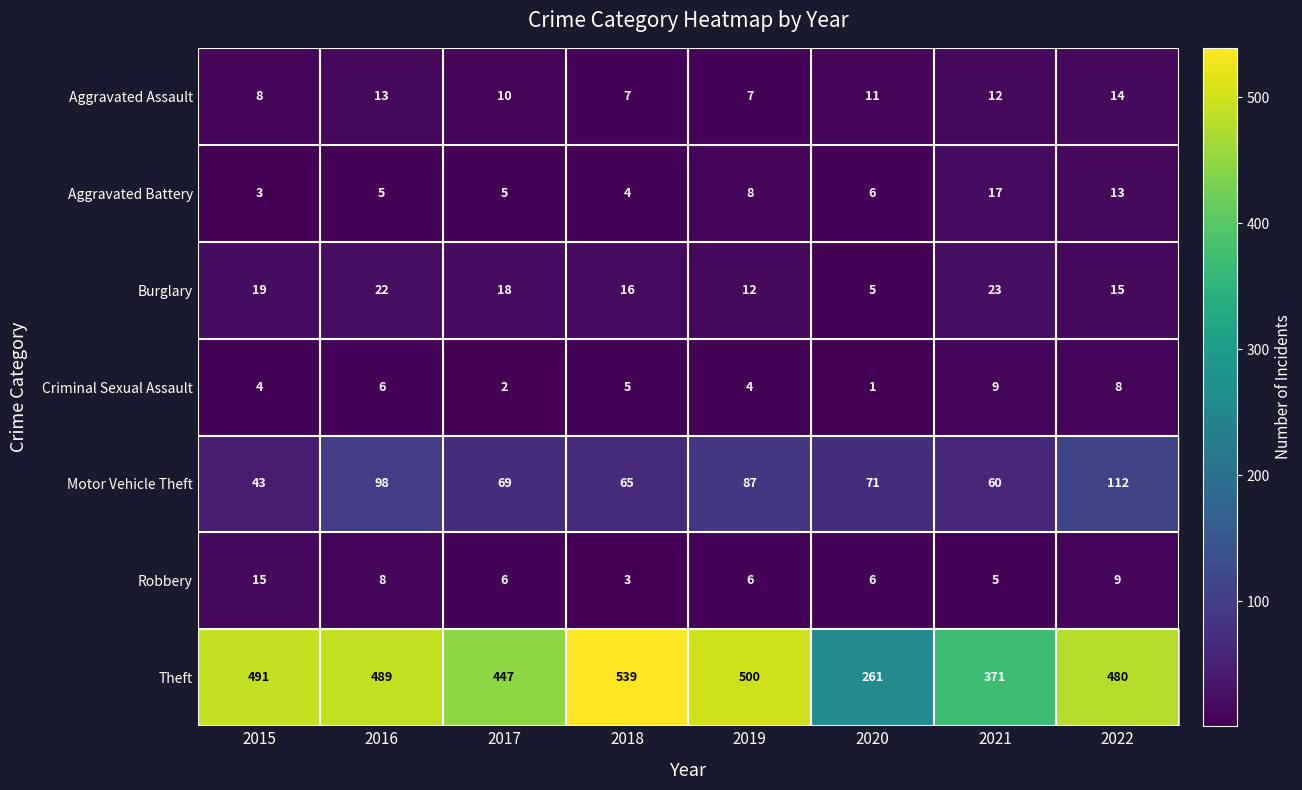

At which label does Robbery reach its peak?

2015